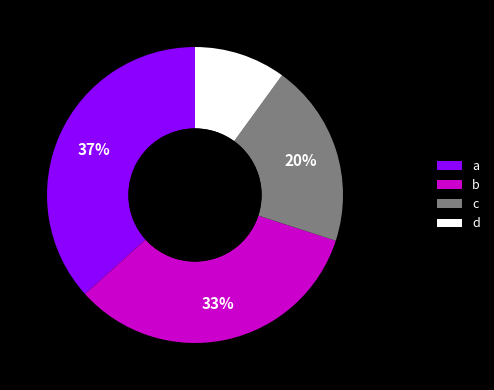

Is the sum of d and b greater than half?

No